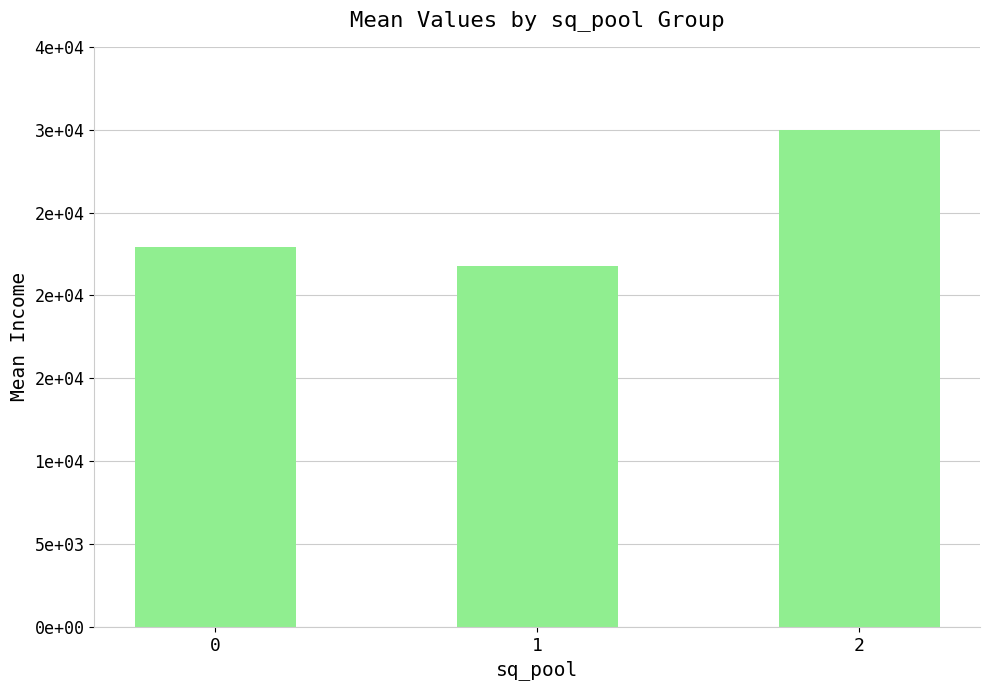

Are the bars horizontal?

No